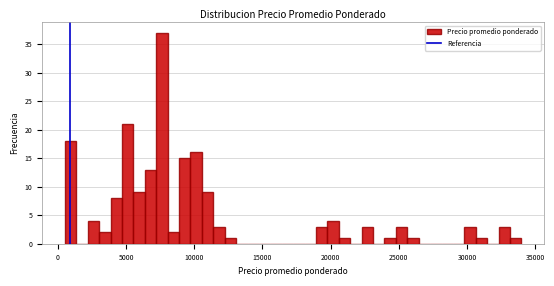

Around what value on the x-axis is the tallest bar? Give the approximate position of its centre, as read against the axis.

7500